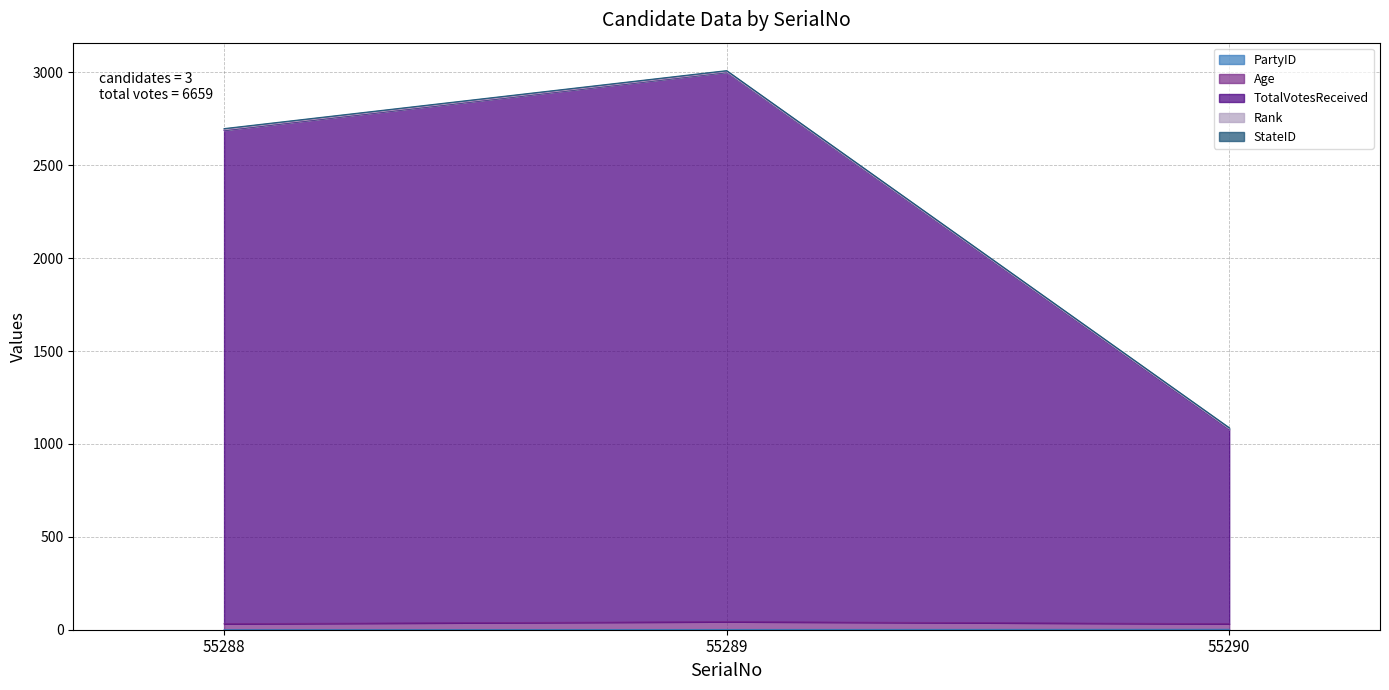

Is it true that Age equals 20 at 55288?

False